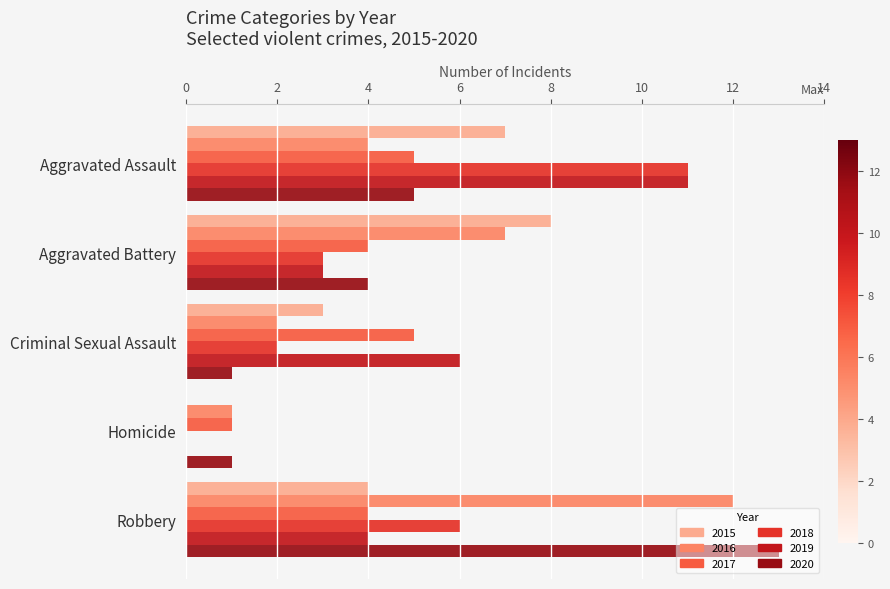

The 2018 series shows 1 at Criminal Sexual Assault. True or false?

False